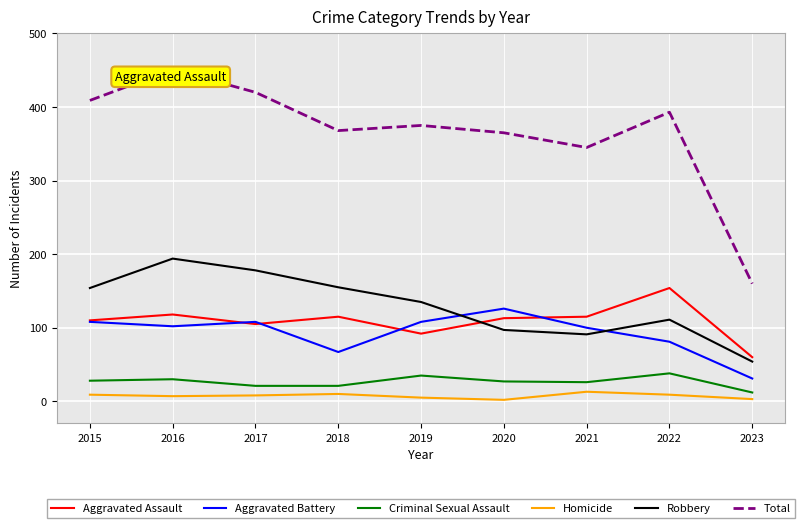

Count the number of categories in the chart.

9